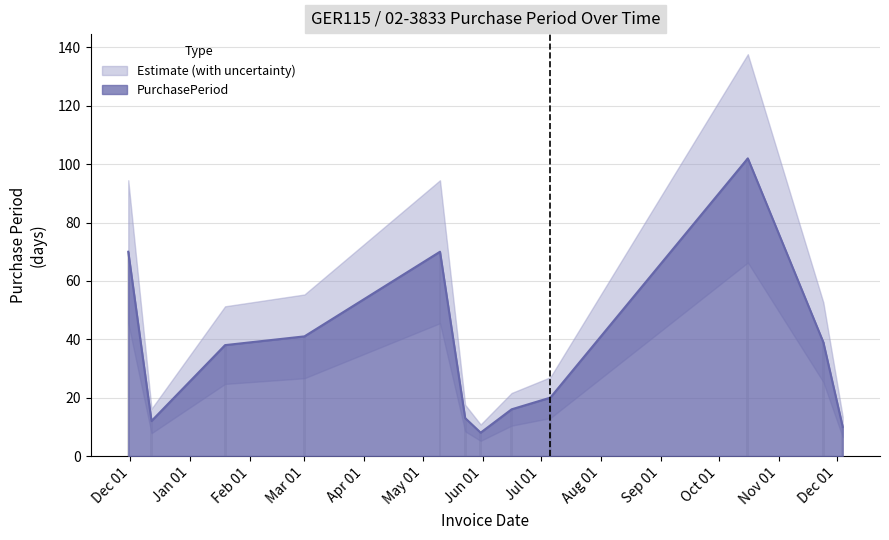

Rank the categories by value from highest to lowest.

2017-10-16, 2016-11-30, 2017-05-10, 2017-03-01, 2017-11-24, 2017-01-19, 2017-07-06, 2017-06-16, 2017-05-23, 2016-12-12, 2017-12-04, 2017-05-31